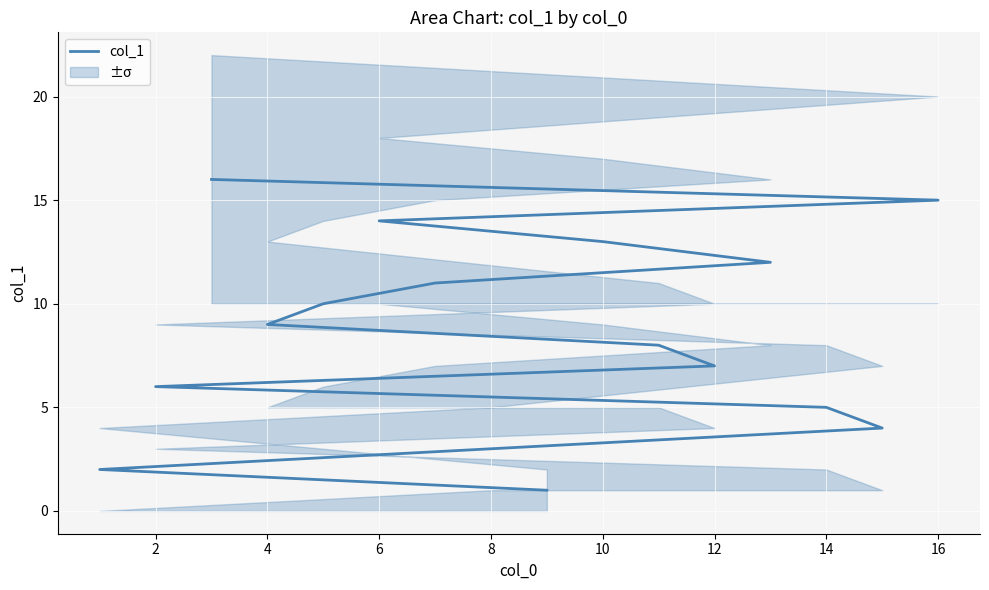

What is the average value?

8